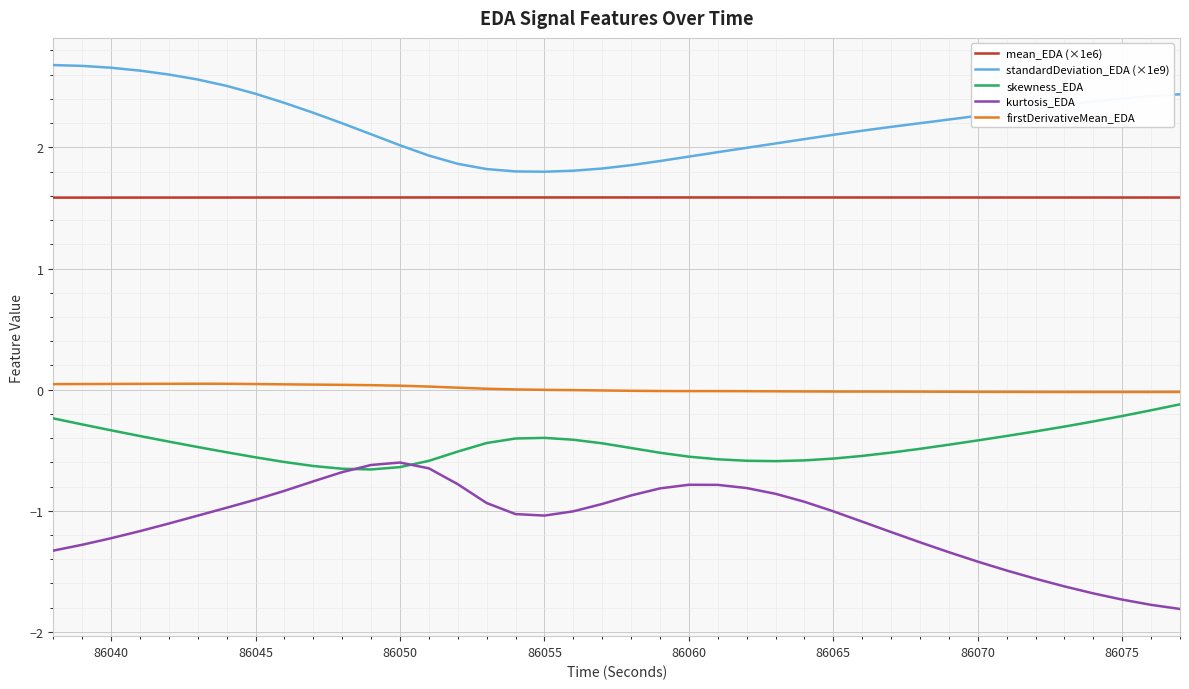

True or false: mean_EDA (×1e6) and standardDeviation_EDA (×1e9) cross at least once.

False